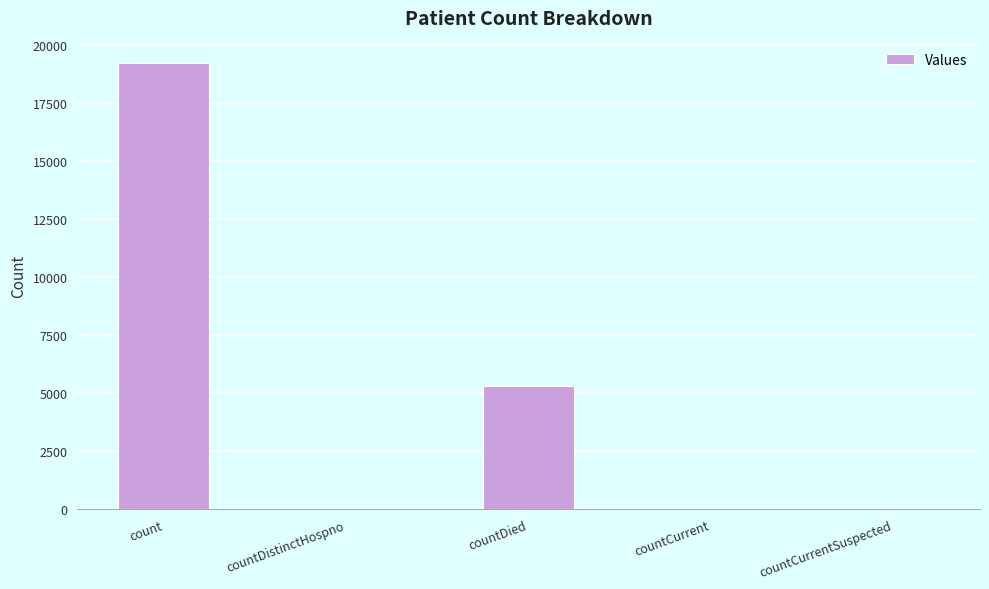

What is the change in value from countDied to countCurrentSuspected?

-5317